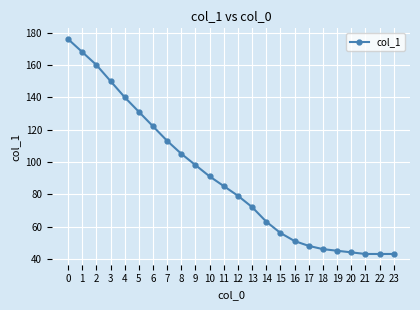

What is the sum of the values at 19 and 12?

124